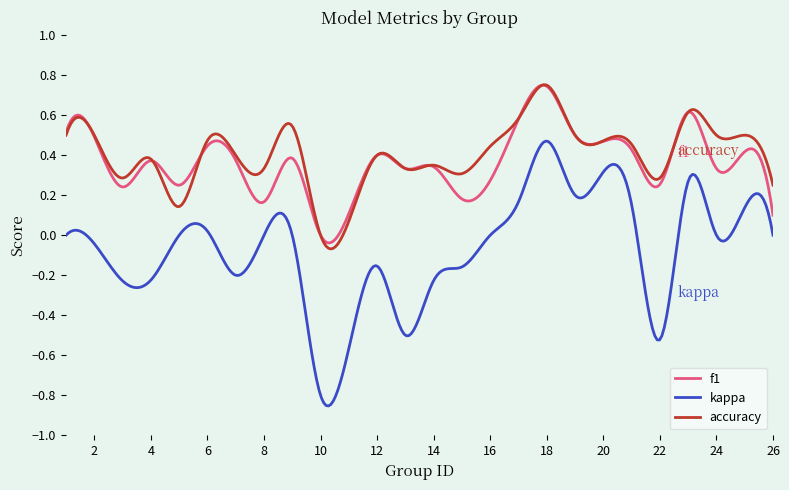

Which series has the largest range (max minus min)?

kappa